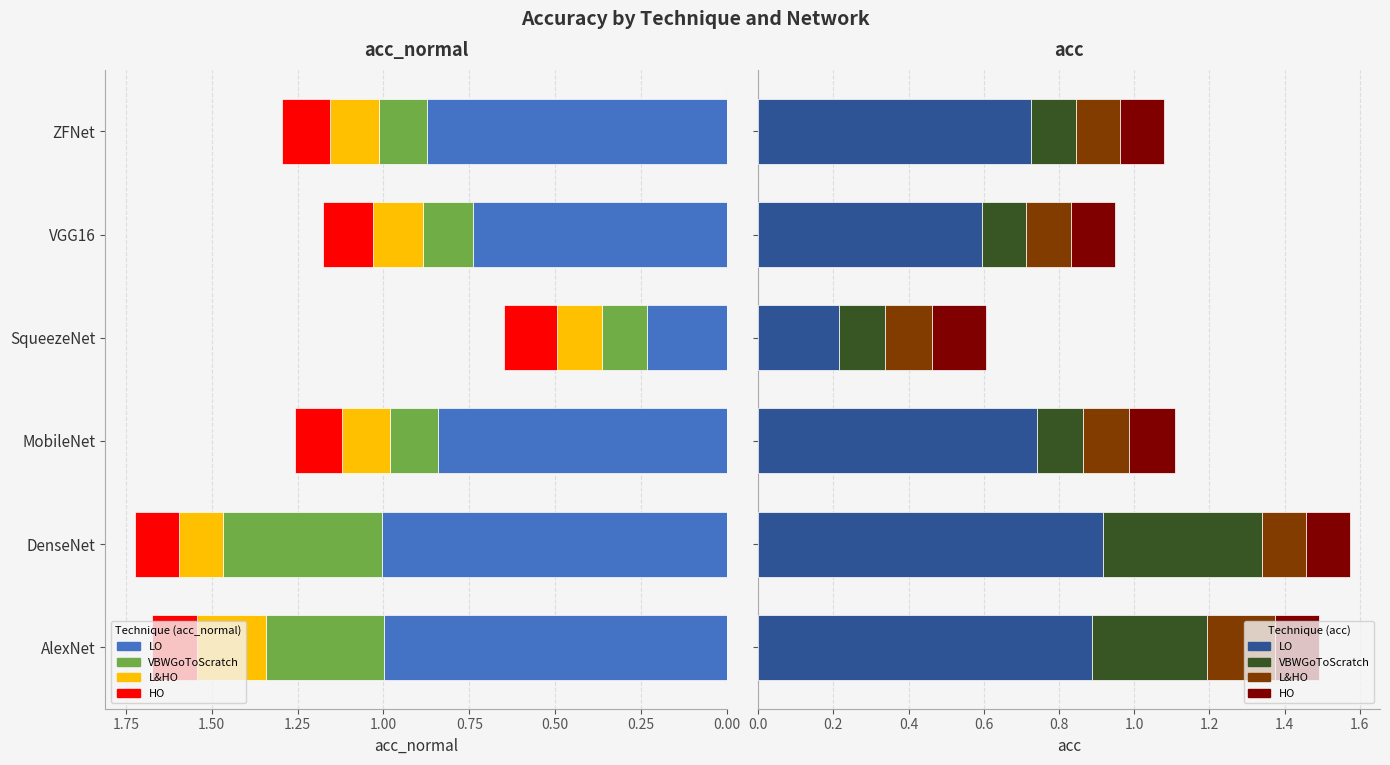

What is the value of the L&HO bar at the 5th from the left?

0.1